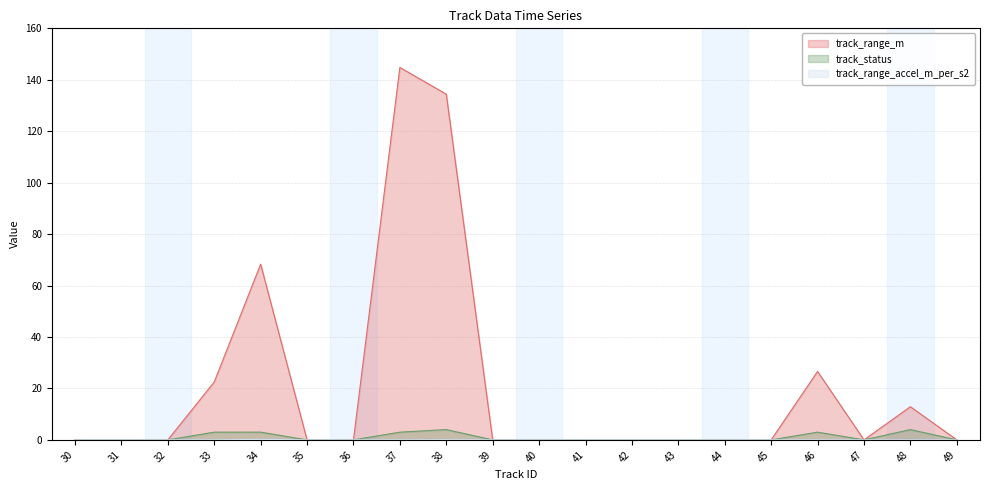

Does the chart have visible grid lines?

Yes